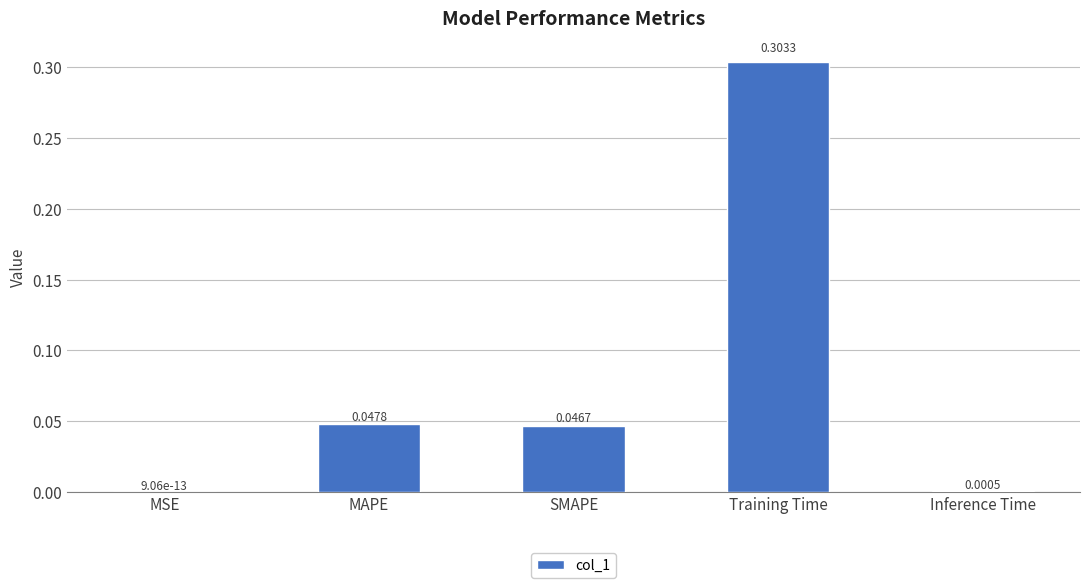

What is the sum of all values?

0.4